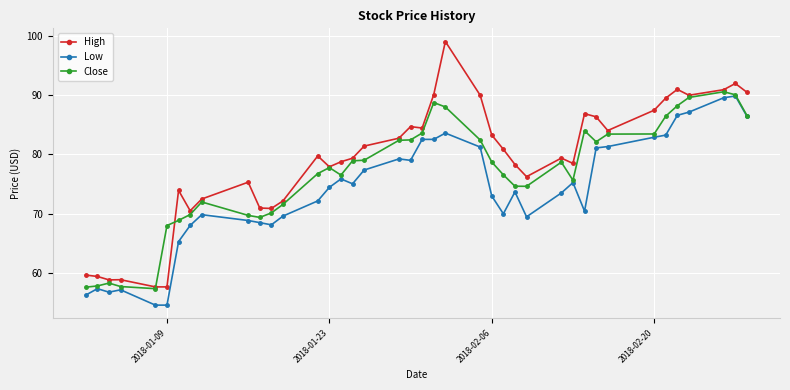

True or false: High has more than 2 interior local peaks.

True